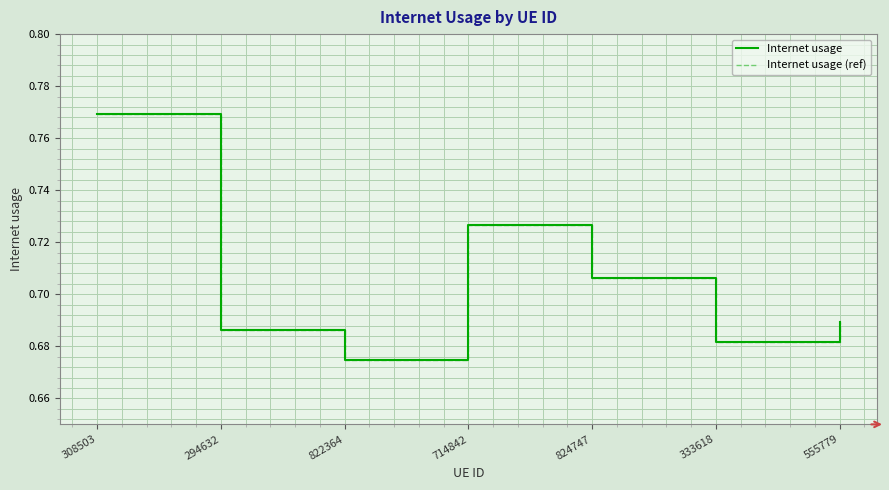

At which category is the sum across all series the highest?

308503